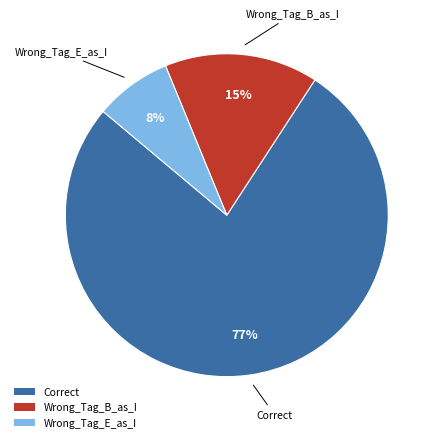

Is there any slice that represents more than half of the pie?

Yes